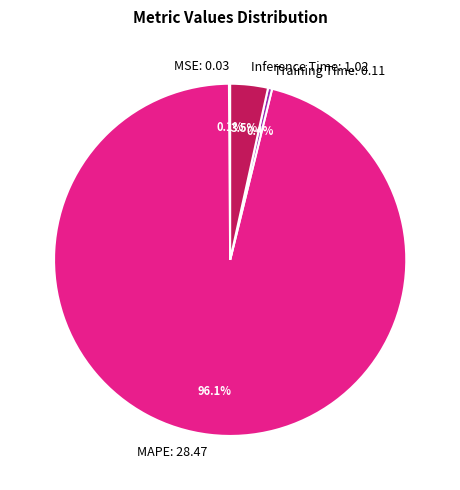

How much of the chart is everything except Training Time: 0.11?

99.6%